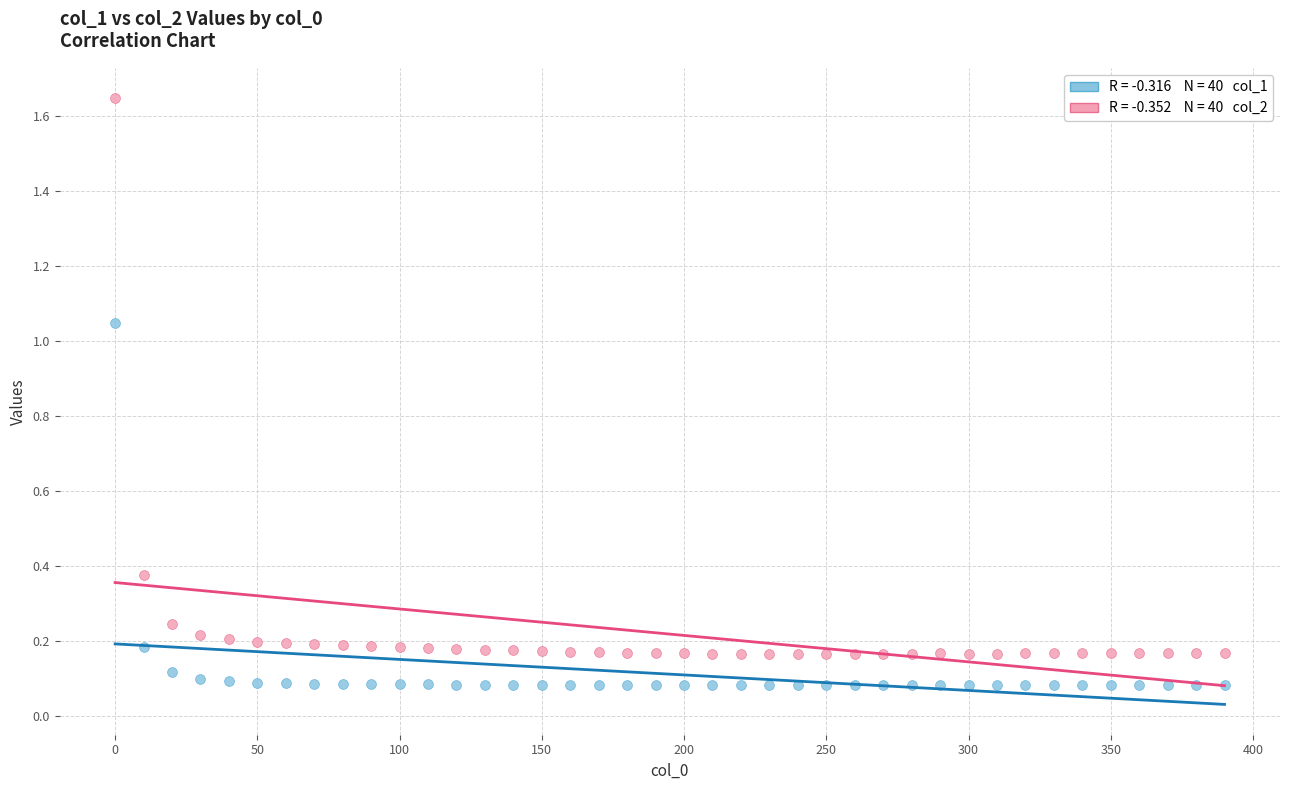

Across all data points, what is the range of X values (max minus min)?

390.0